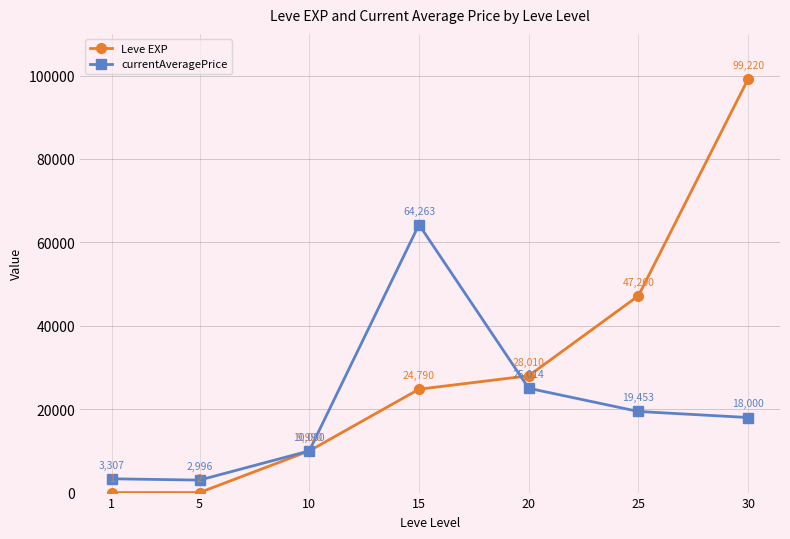

True or false: currentAveragePrice has more than 2 points higher than both neighbors.

False